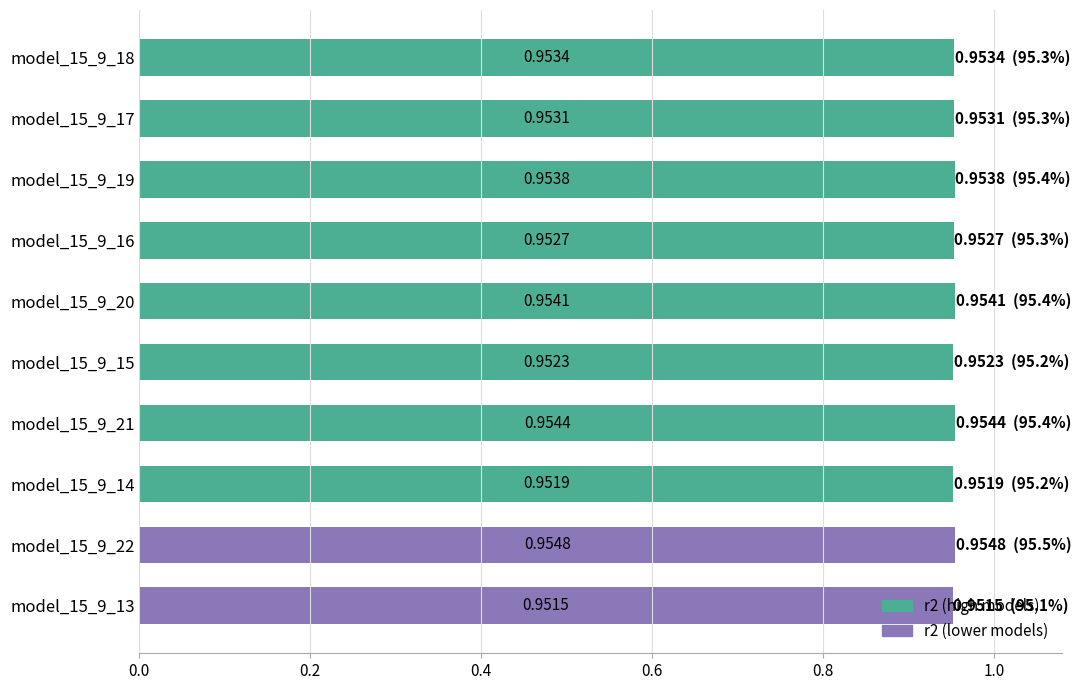

How many bars are there in total?

10